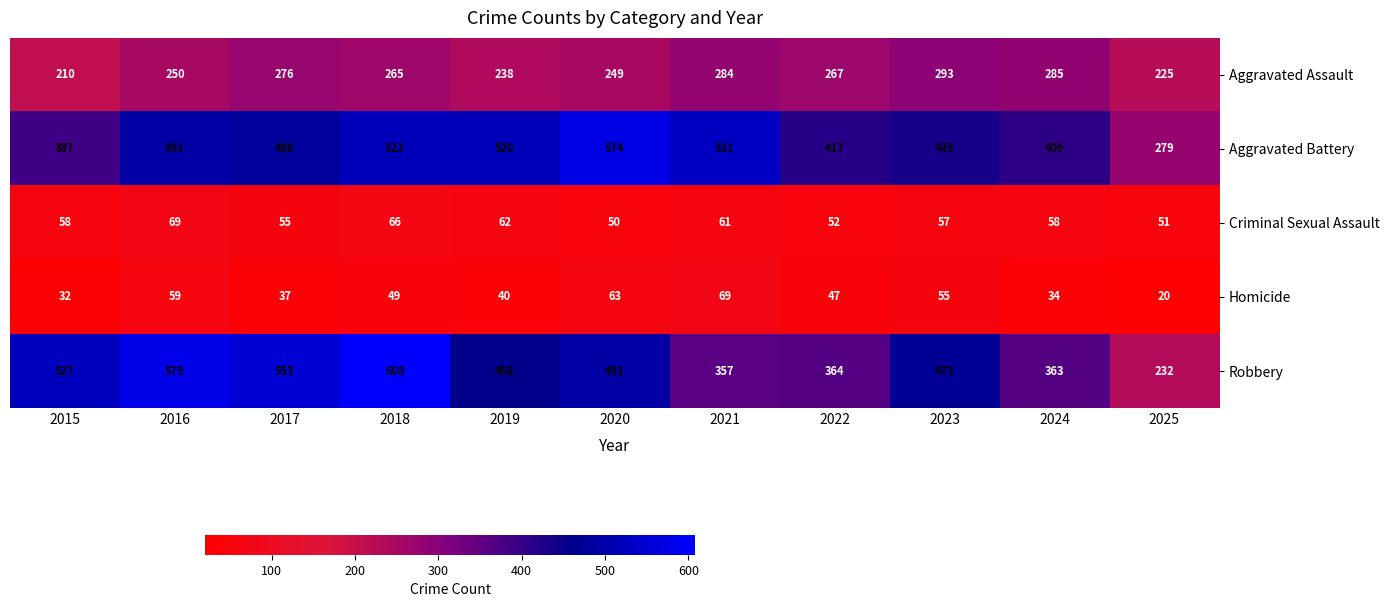

Which series has the largest total across all categories?

Aggravated Battery